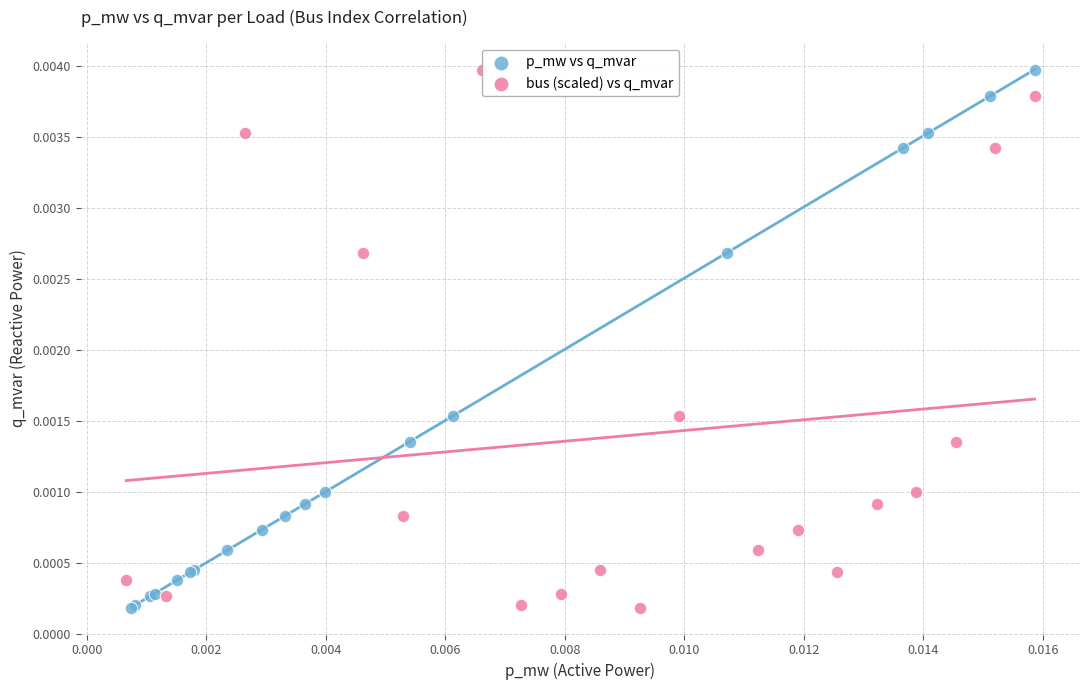

What are all the series names shown in the legend?

p_mw vs q_mvar, bus (scaled) vs q_mvar